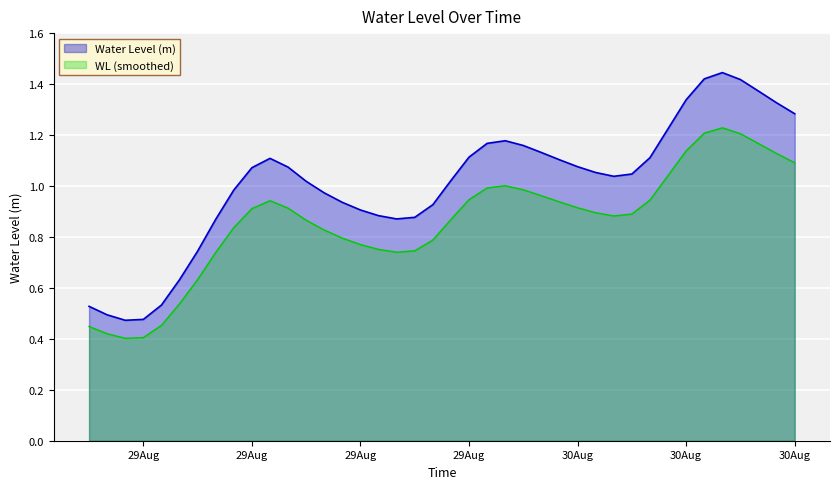

What is the label of the 6th point from the right?

2024-08-30 10:00:00